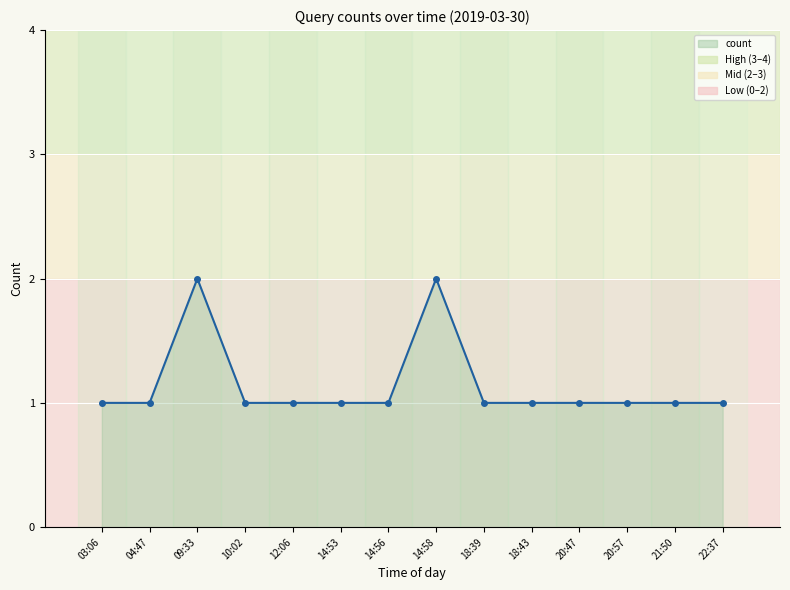

Does the chart have visible grid lines?

Yes